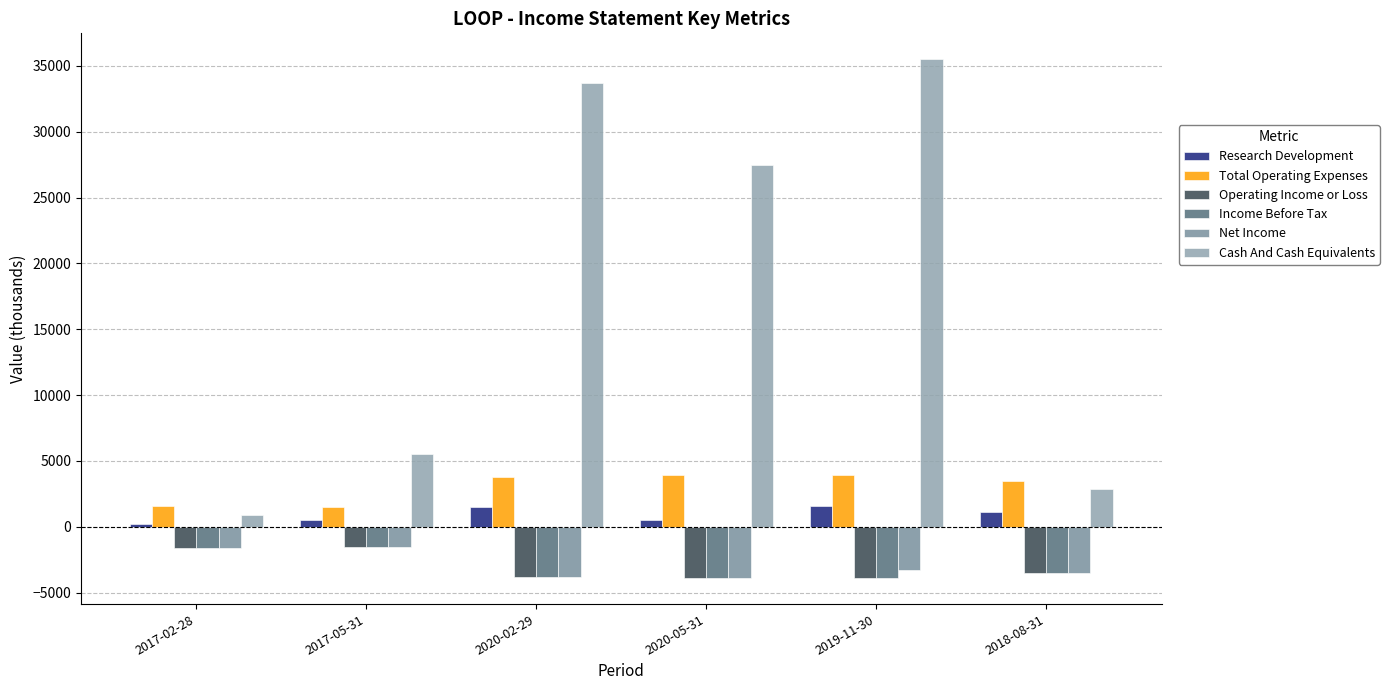

How many bars are there in total?

36